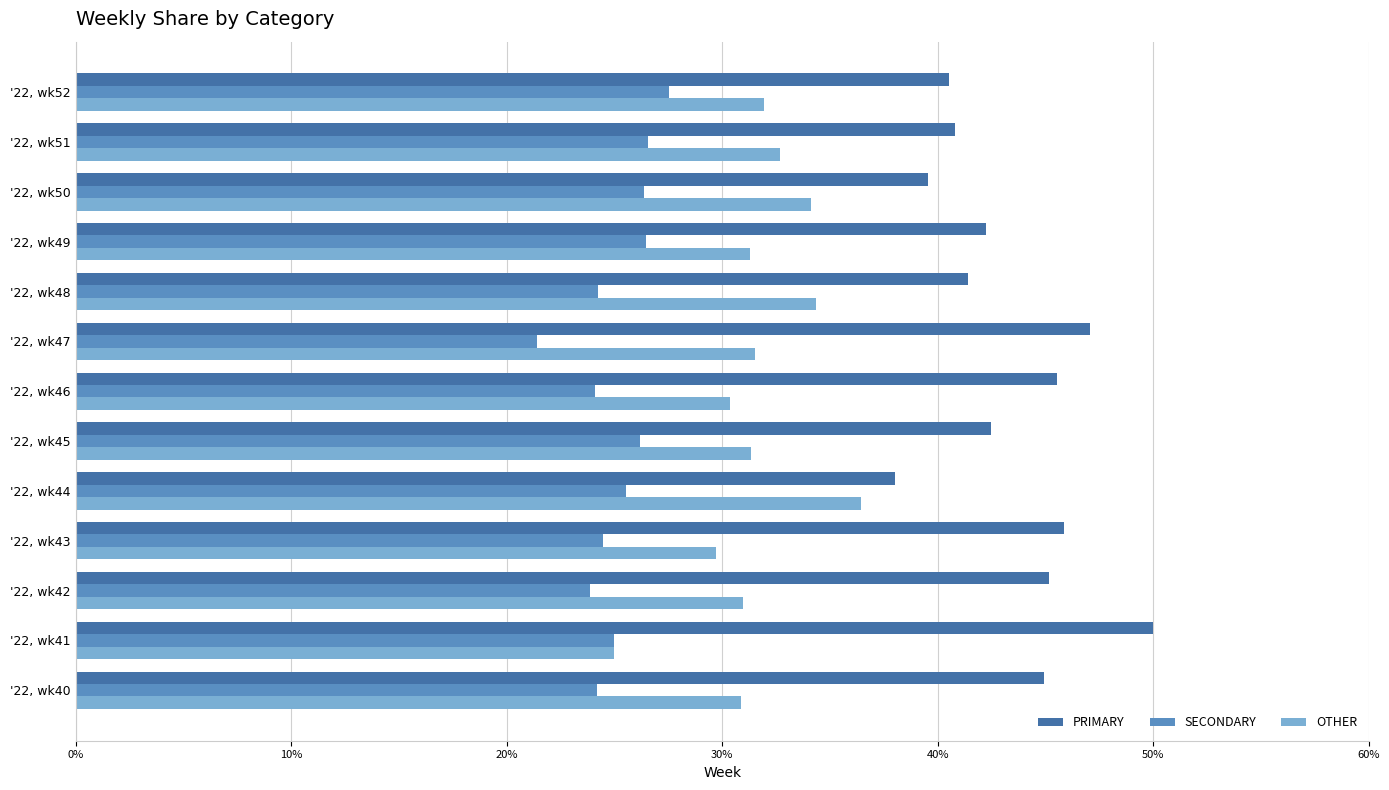

What is the spread (max minus min) of values at '22, wk45?

16.3